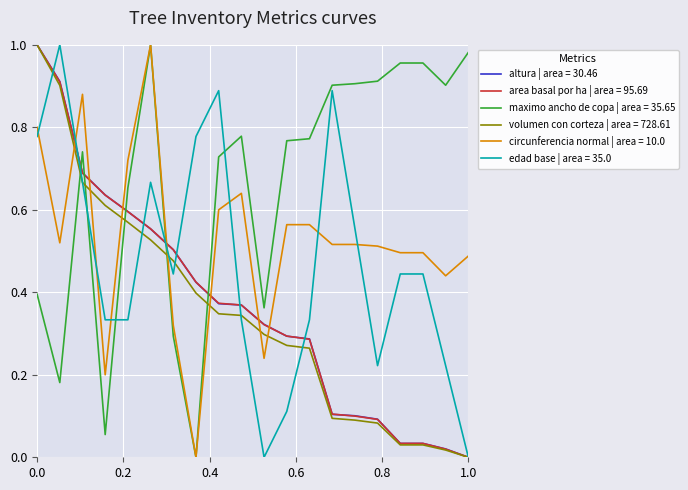

True or false: edad base | area = 35.0 and maximo ancho de copa | area = 35.65 cross at least once.

True